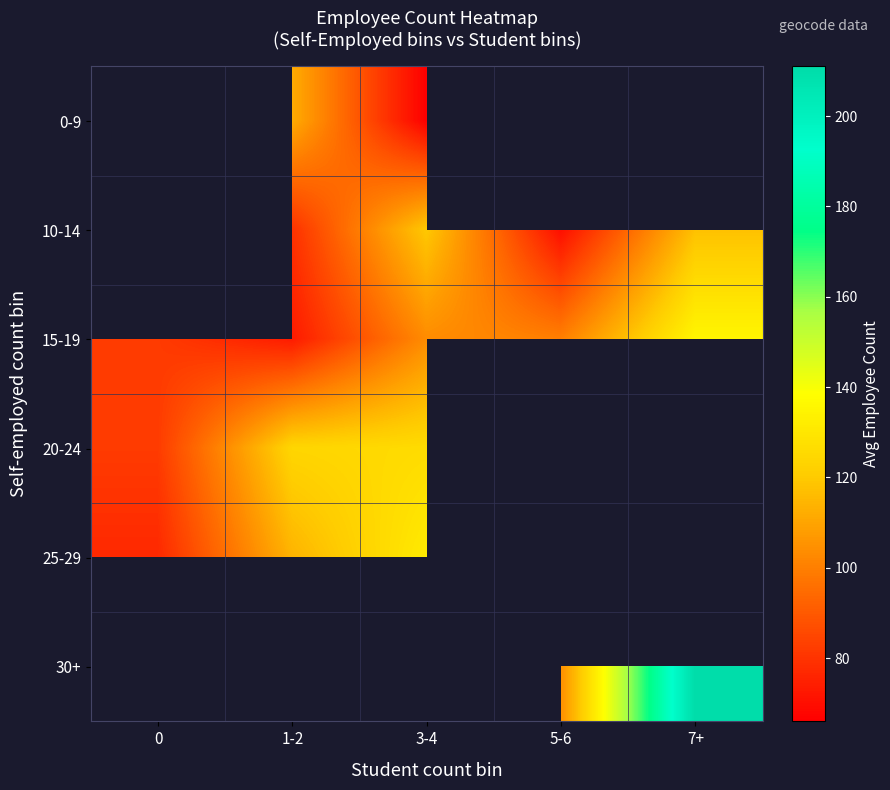

Between 7+ and 1-2, which is larger?

1-2